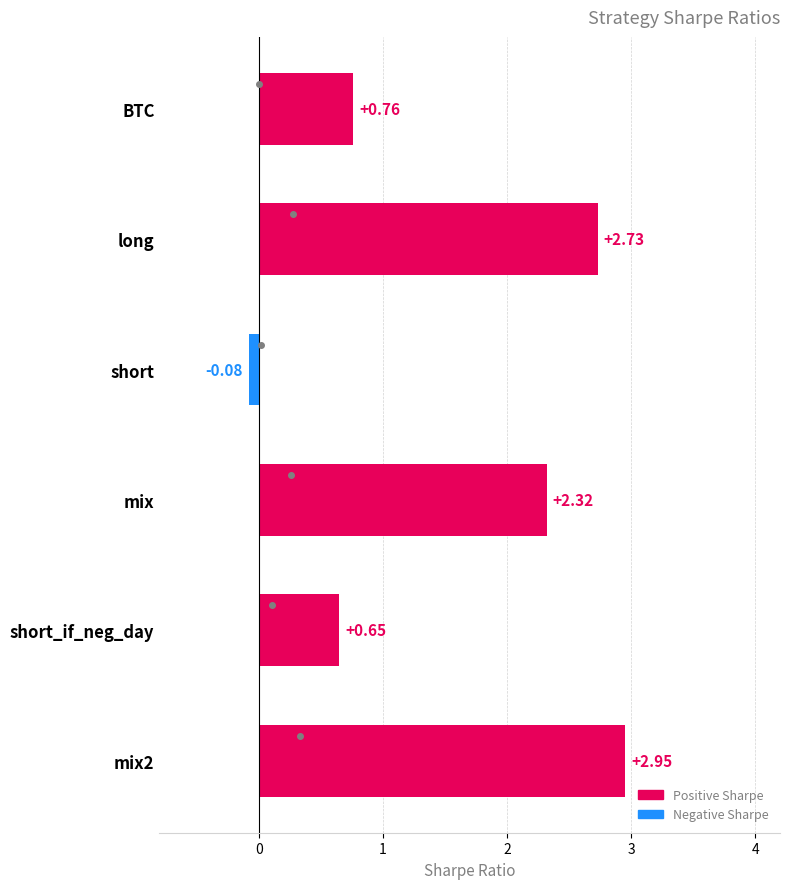

At which label does rho first exceed 0?

BTC